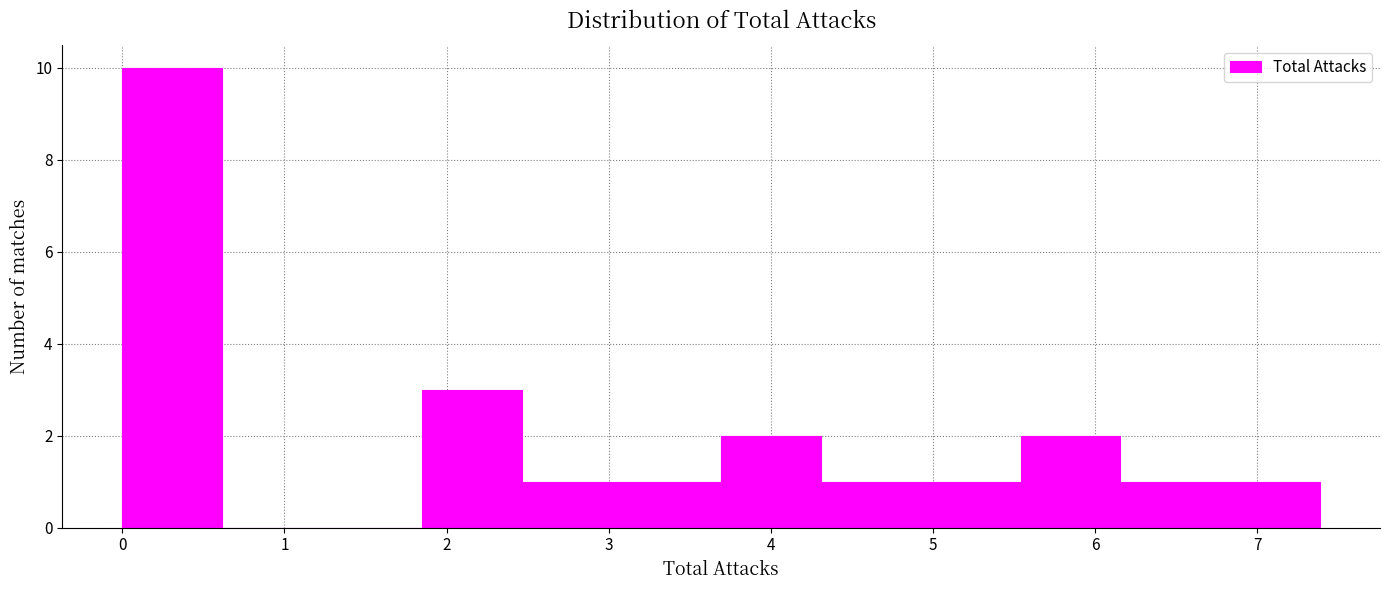

Reading left to right, list every bar in this chart as the range it spans on the x-axis followed by its height. Neither the bar edges nor the heights are printed on the chart, so give them approximately, as read against the axes.

0.0 to 0.6: 10
0.6 to 1.2: 0
1.2 to 1.8: 0
1.8 to 2.5: 3
2.5 to 3.1: 1
3.1 to 3.7: 1
3.7 to 4.3: 2
4.3 to 4.9: 1
4.9 to 5.5: 1
5.5 to 6.2: 2
6.2 to 6.8: 1
6.8 to 7.4: 1